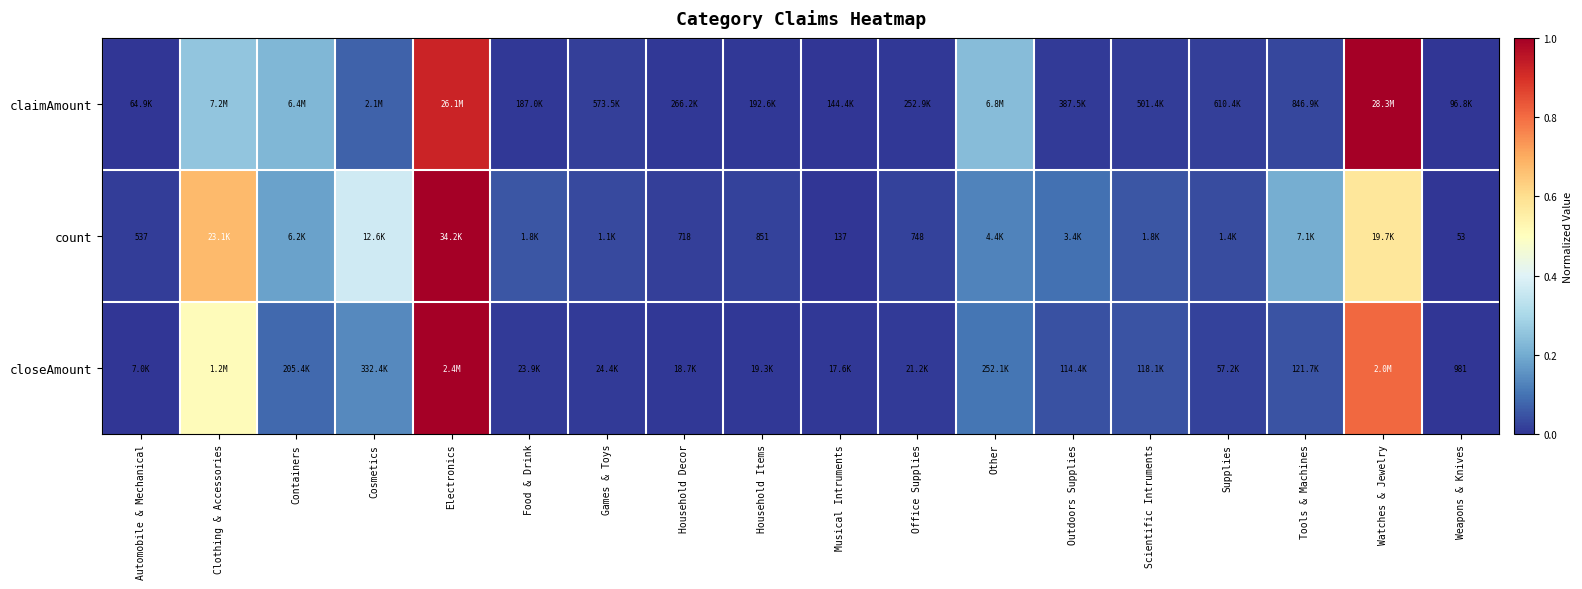

List the series in order of their peak value, lowest first.

count, closeAmount, claimAmount